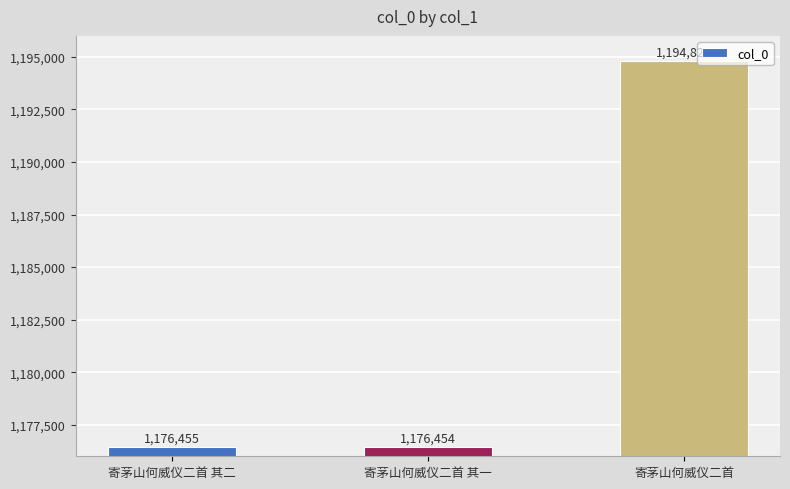

Approximately how many times larger is the value at 寄茅山何威仪二首 其二 compared to 寄茅山何威仪二首?

1.0